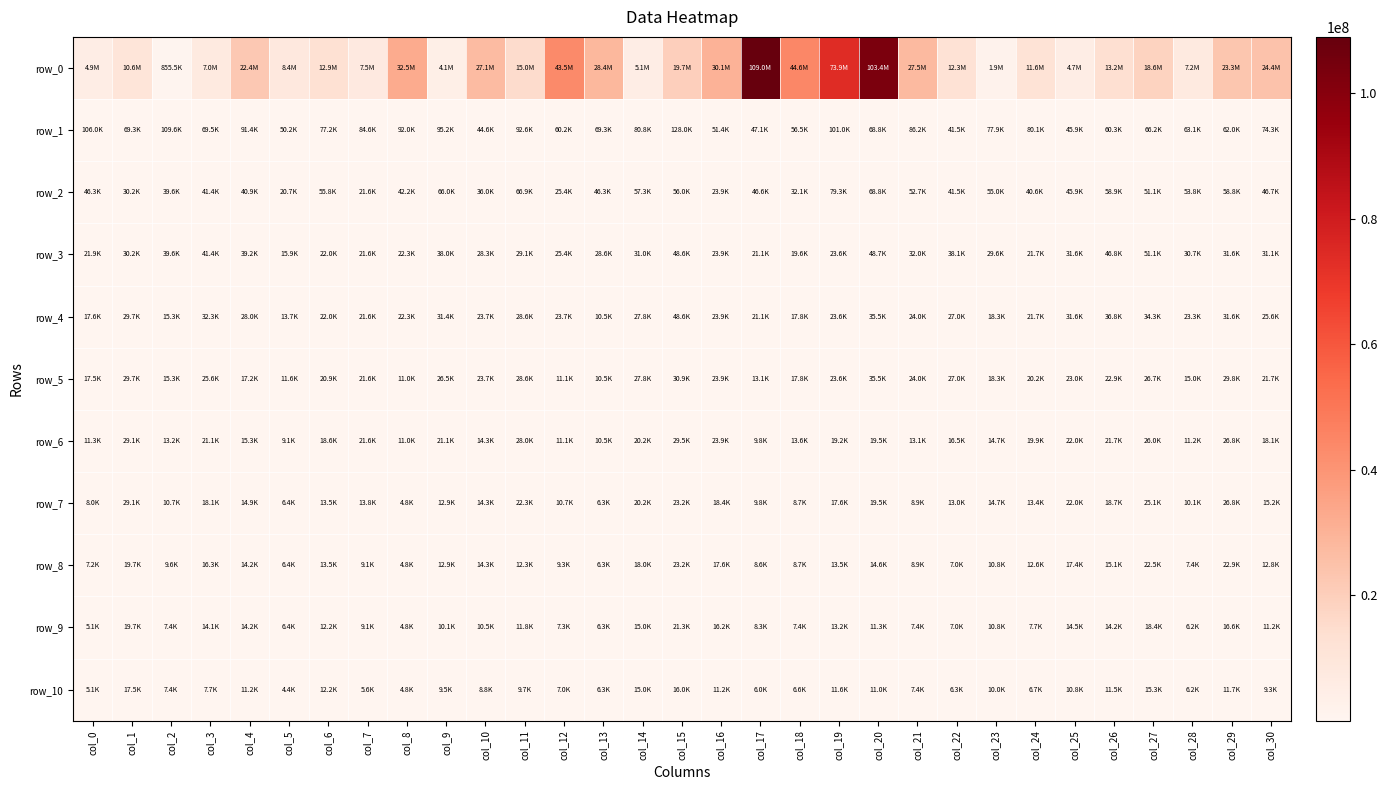

What is the total value across all series at col_27?

18917327.6